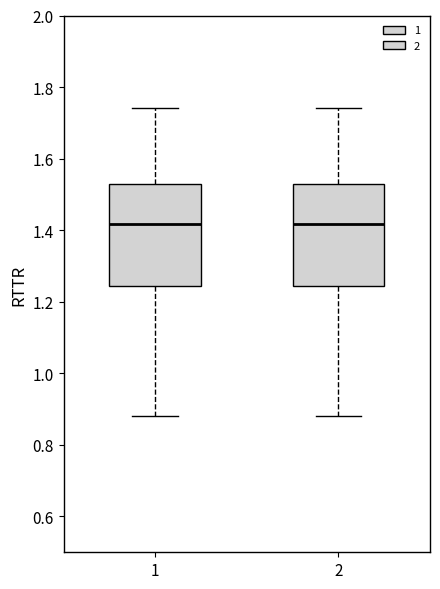

Reading left to right, transcribe this box plot: for each box, give where its median line is, the range the box spans, and where its two whiskers end, as read against the y-axis. The values are not printed on the chart, so give them approximately, as read against the axis.

1: median 1.42, box 1.24 to 1.52, whiskers 0.88 to 1.74
2: median 1.42, box 1.24 to 1.52, whiskers 0.88 to 1.74